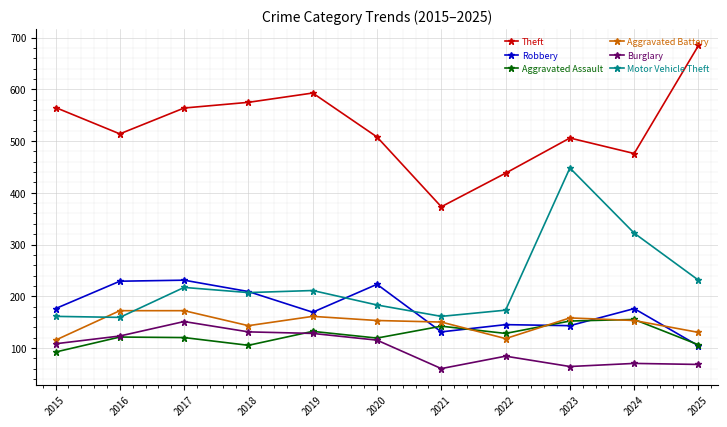

True or false: Theft and Robbery intersect in this chart.

False